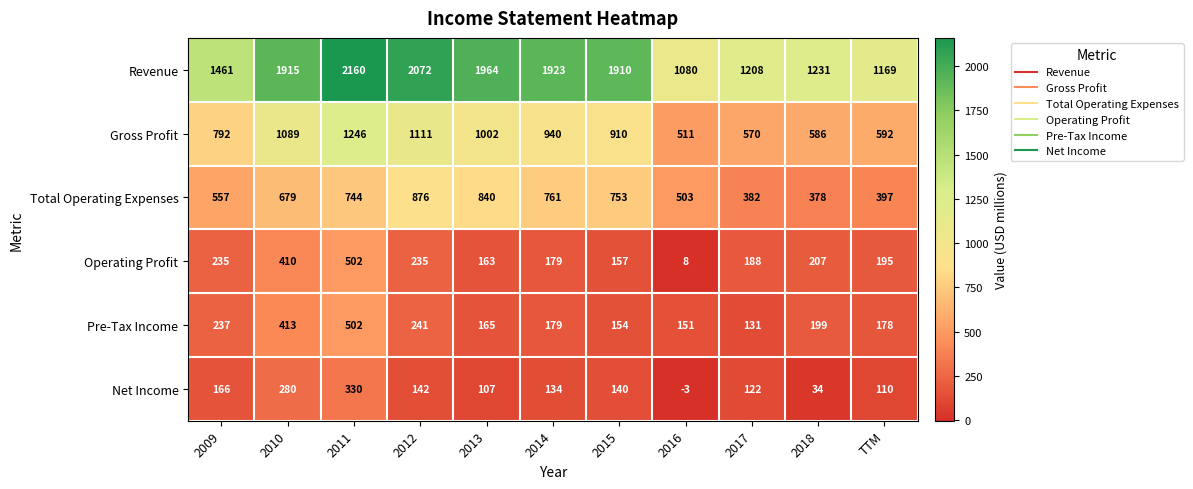

At which label is Revenue closest to 1620?

2009